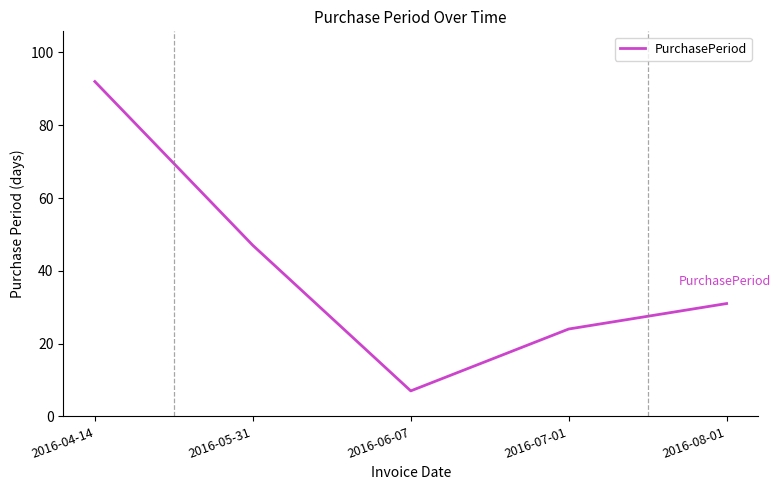

What is the change in value from 2016-05-31 to 2016-08-01?

-16